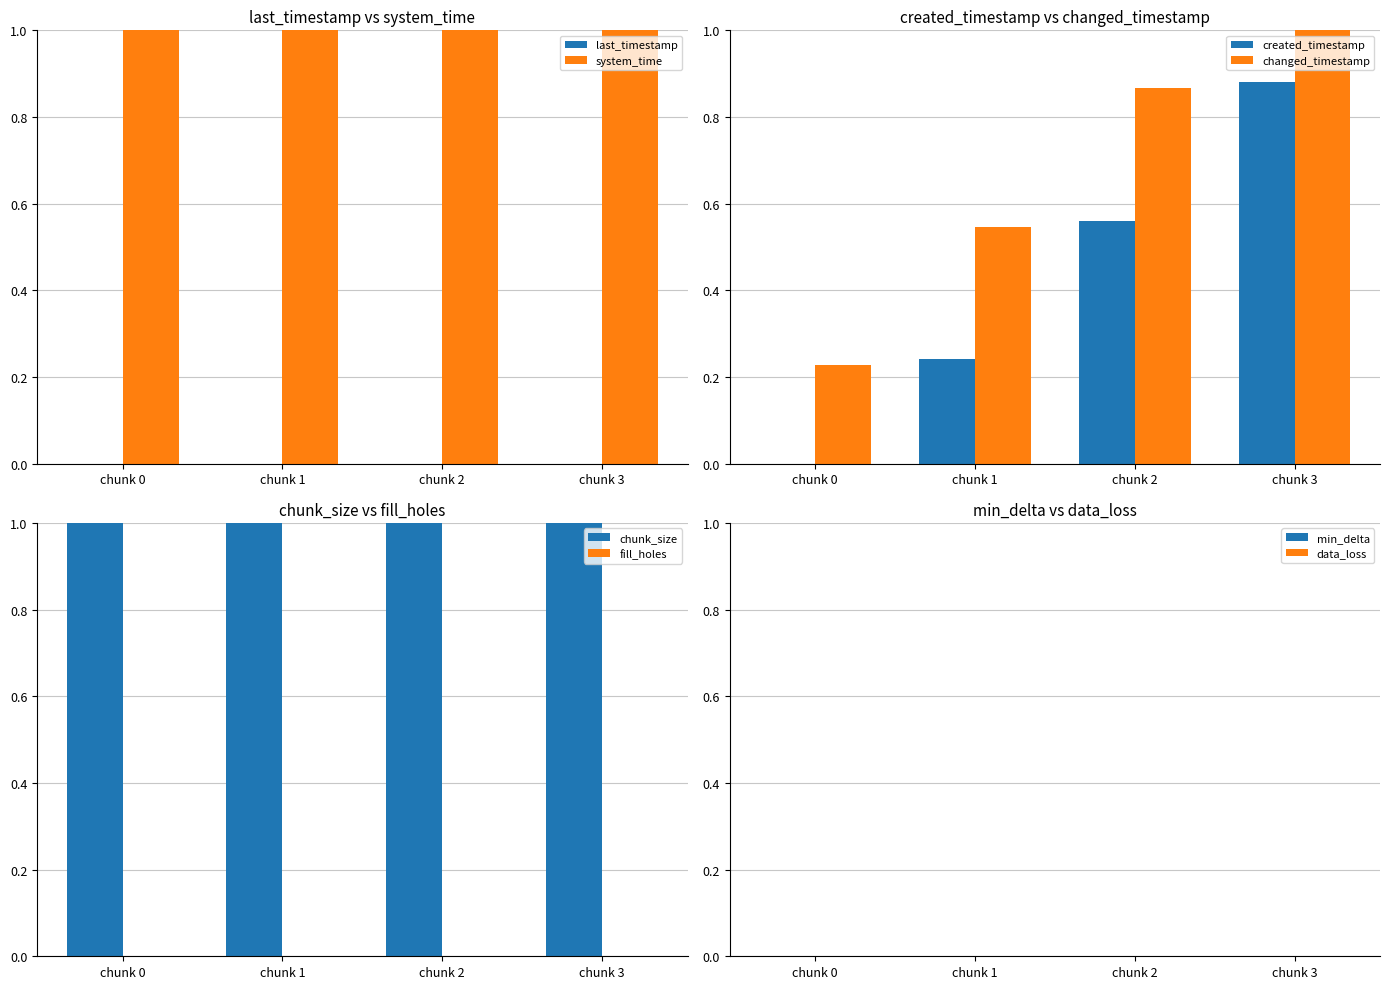

How many last_timestamp values are between 0 and 1?

4